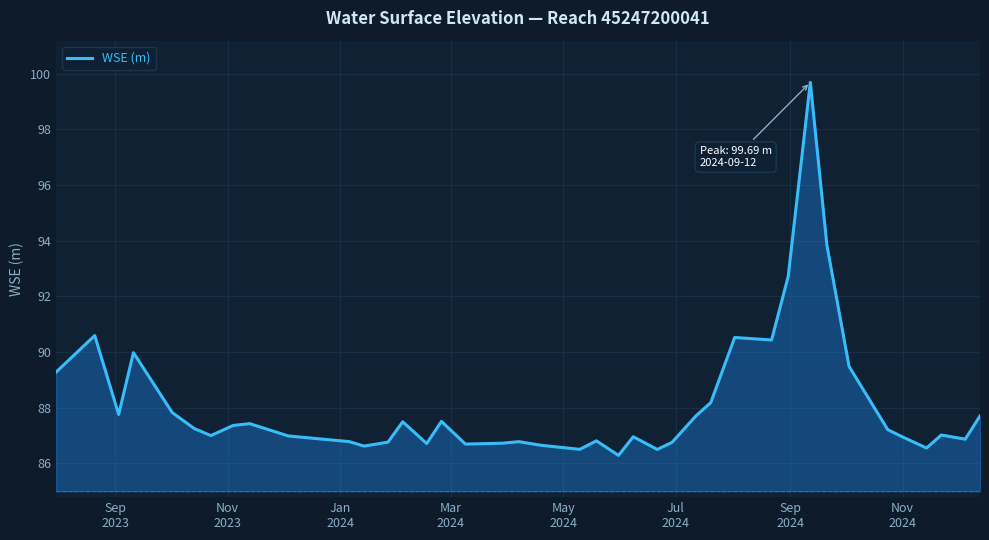

What is the minimum value for WSE (m)?

86.3